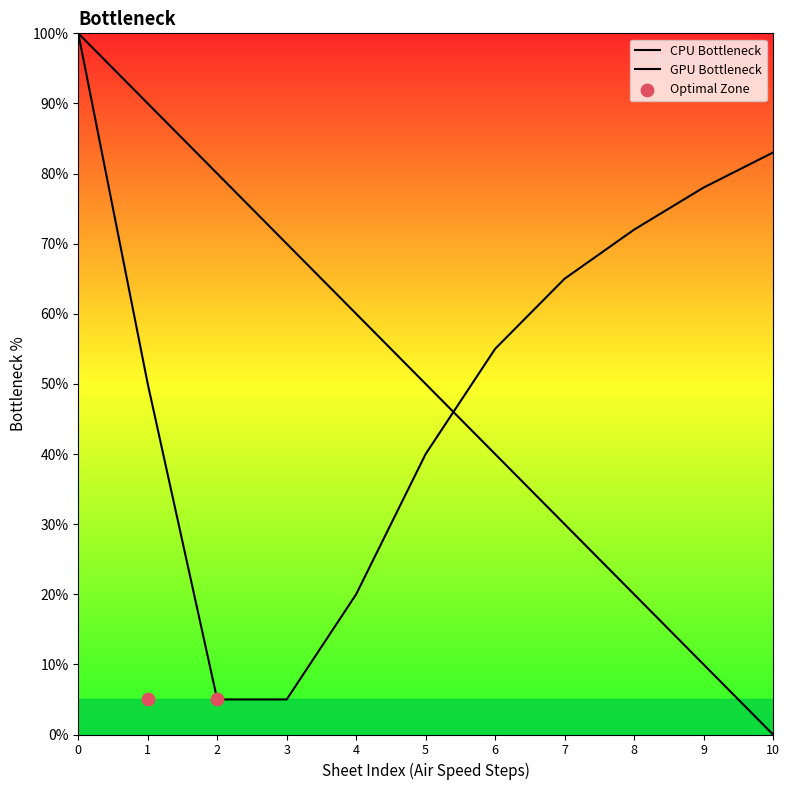

What is the ratio of the value at 1 to the value at 3?

1.3